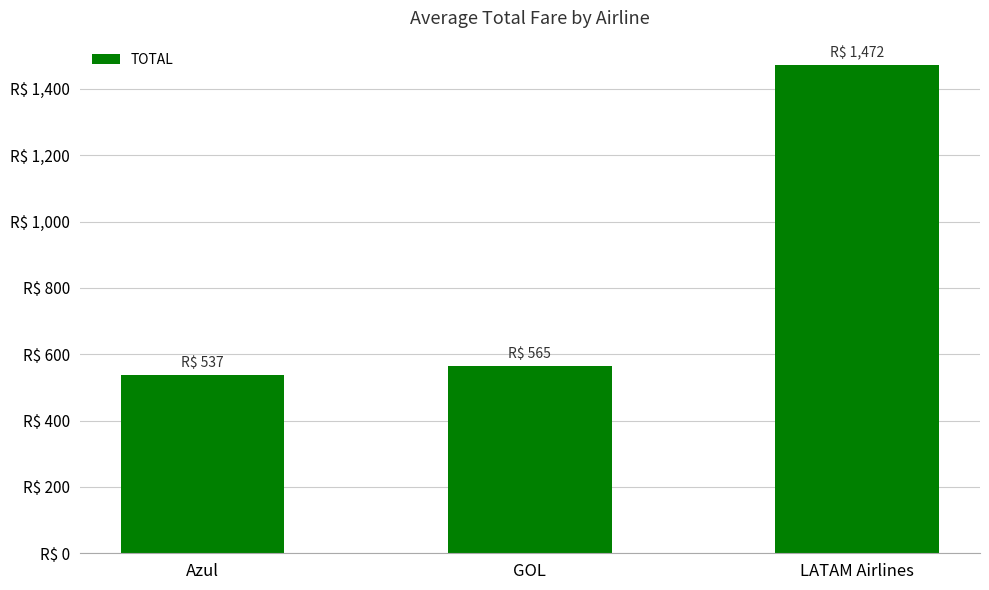

What is the sum of the values at GOL and Azul?

1102.3